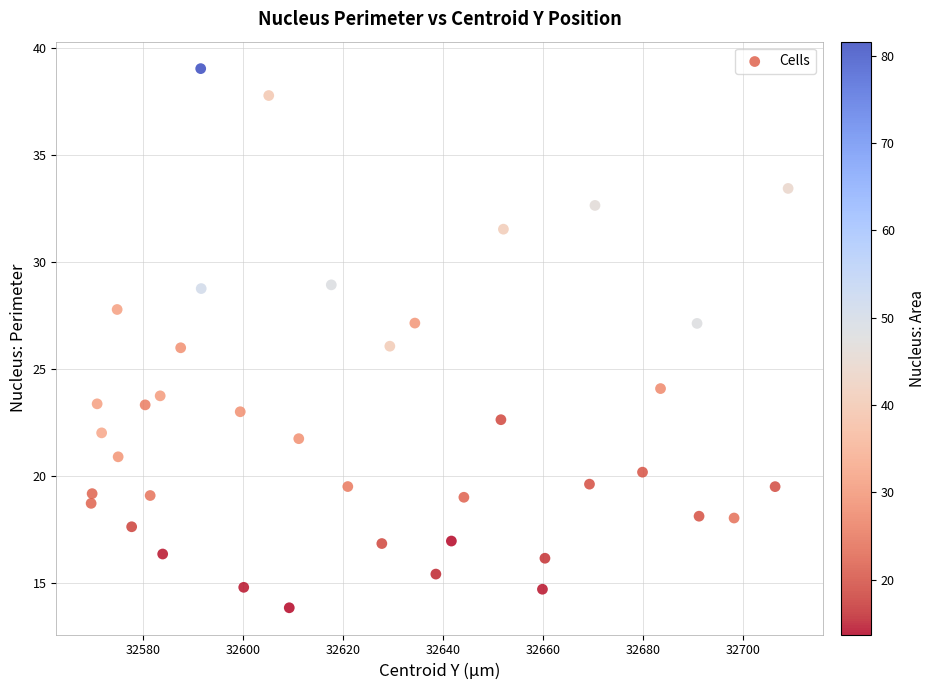

What is the range of Y values (max minus min)?

25.2